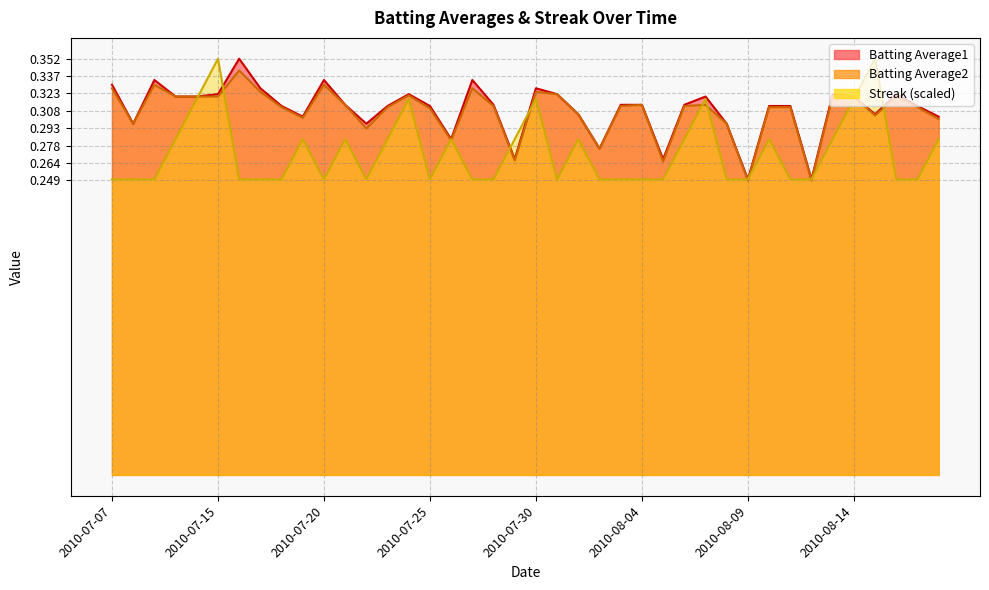

Count the number of categories in the chart.

40